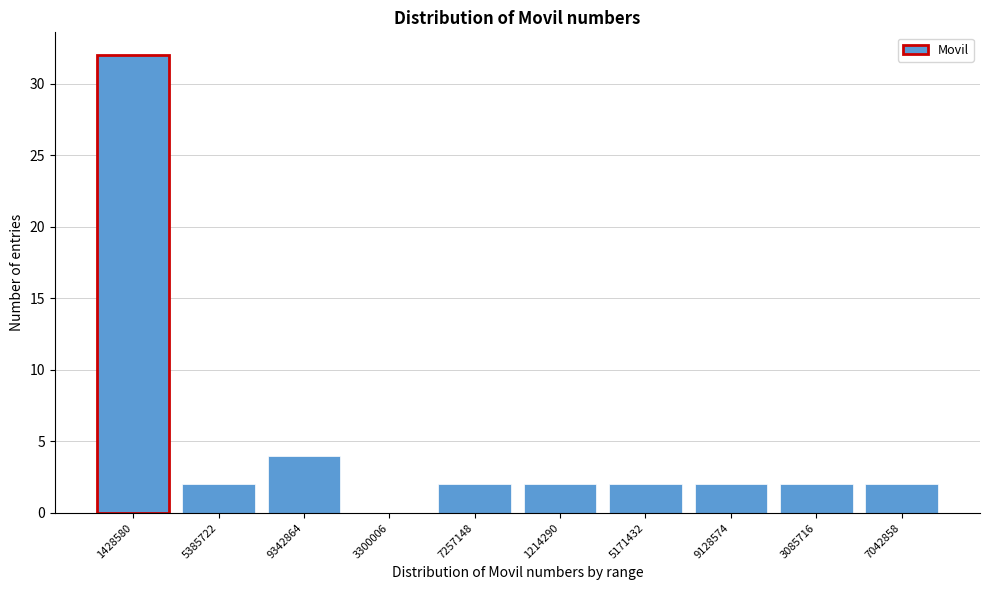

Reading left to right, list all the values displayed in this chart.

1428580=32	5385722=2	9342864=4	3300006=0	7257148=2	1214290=2	5171432=2	9128574=2	3085716=2	7042858=2